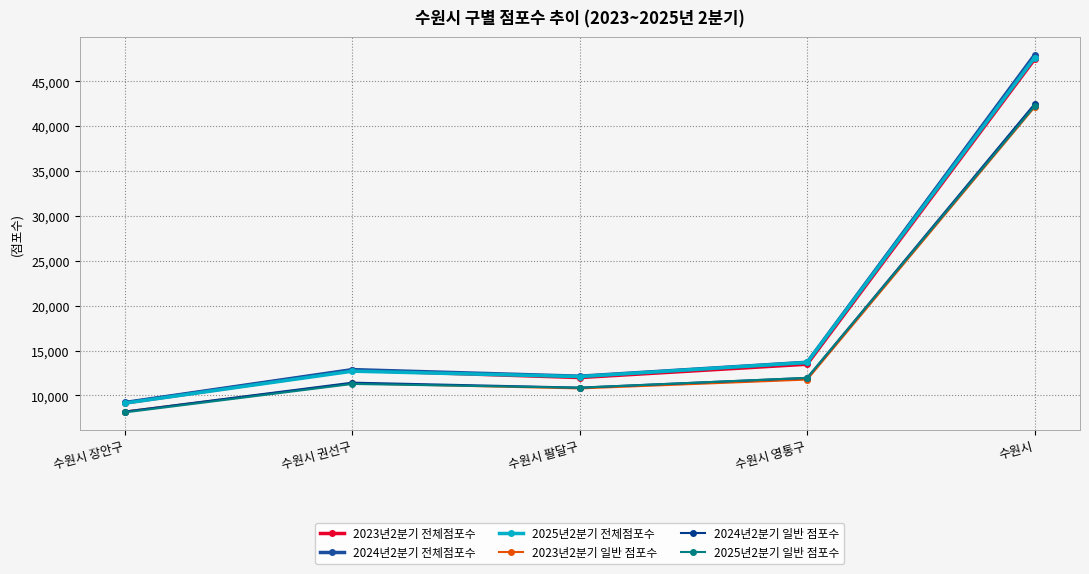

True or false: 2025년2분기 일반 점포수 has a value of 11284 at 수원시 권선구.

True